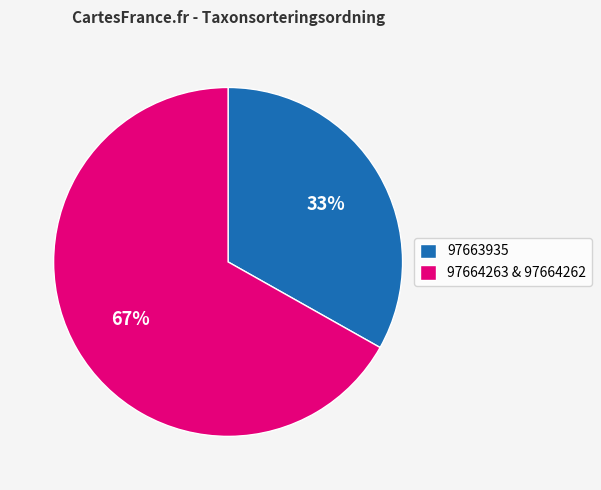

Rank the categories by value from highest to lowest.

97664263 & 97664262, 97663935